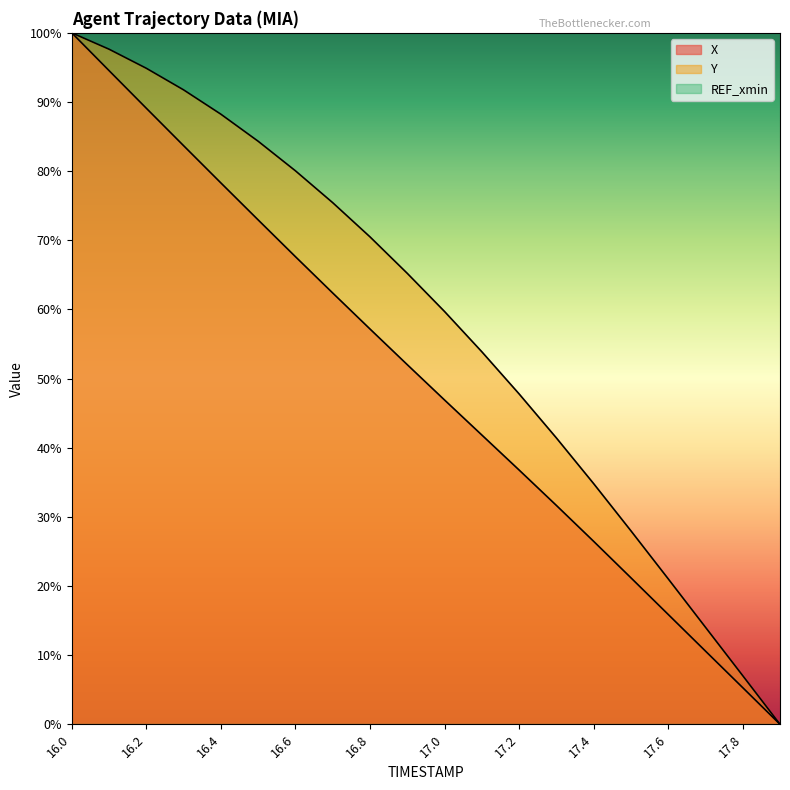

True or false: X and Y cross at least once.

False